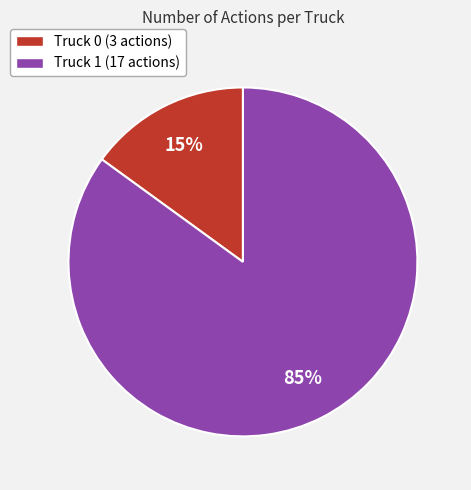

What is the majority slice?

Truck 1